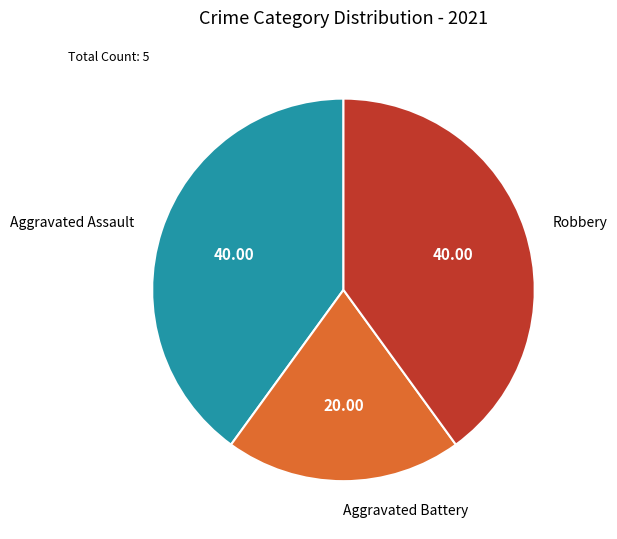

Count the number of slices in the pie.

3